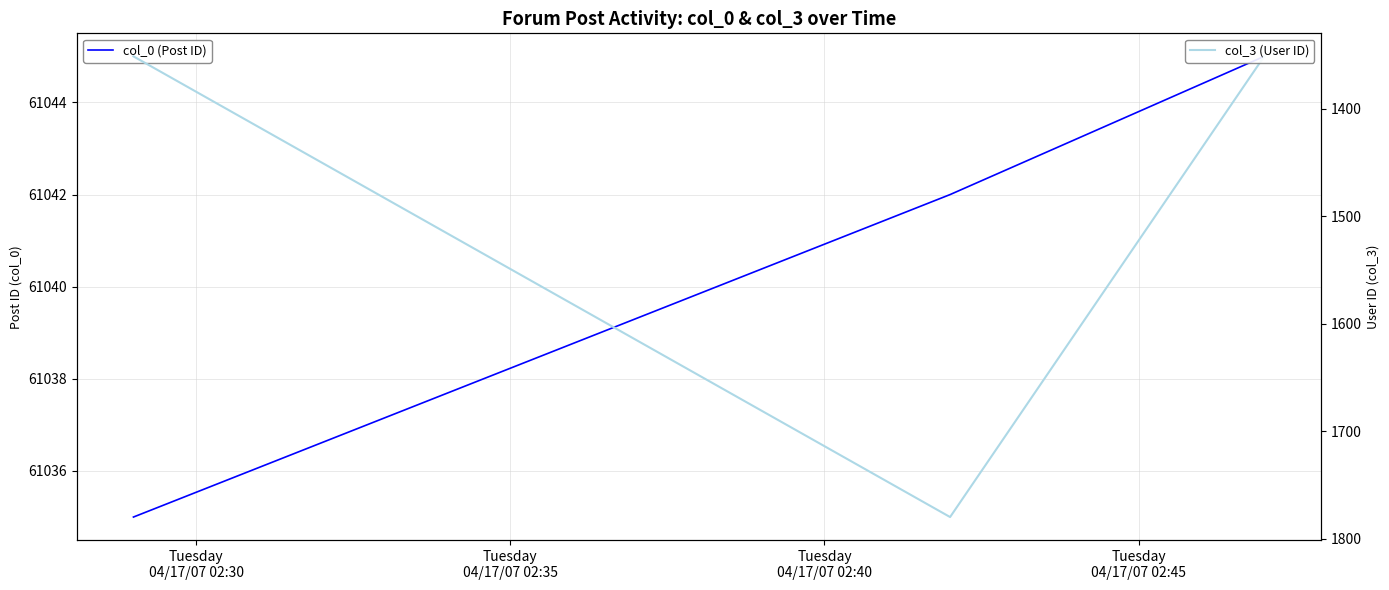

What is the difference between the maximum and minimum values in the col_3 (User ID) series?

429